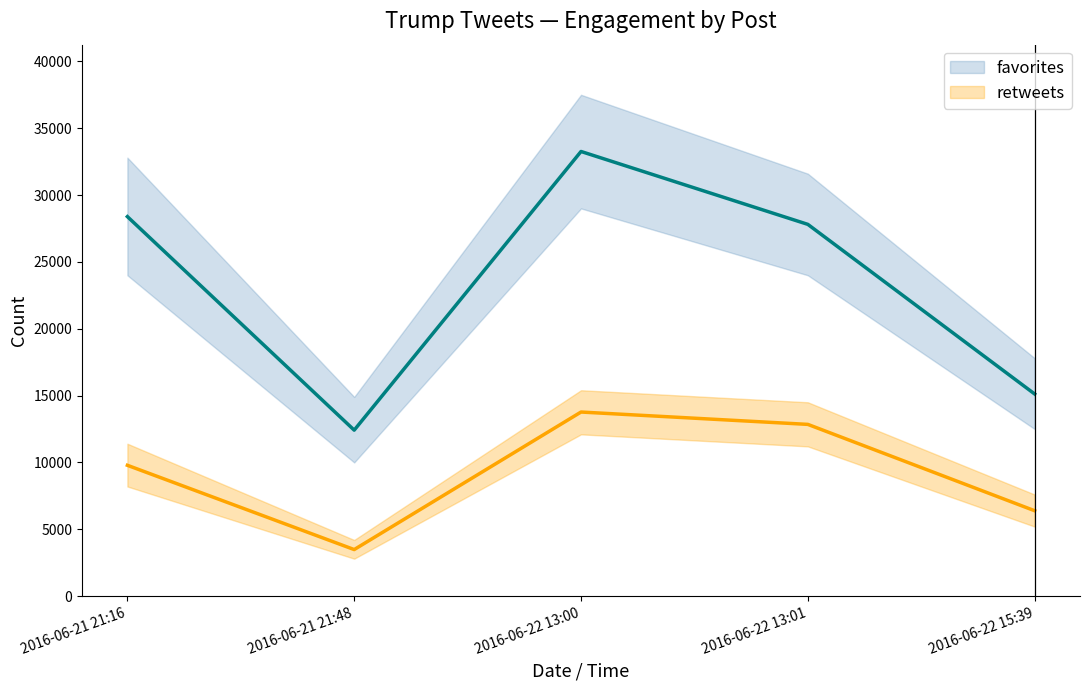

Where is favorites nearest to the value 22837?

2016-06-22 13:01